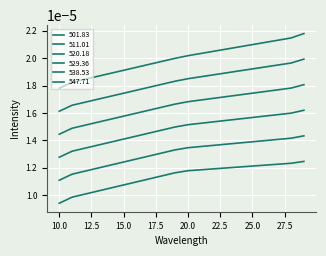

List the series in order of their peak value, highest first.

547.71, 538.53, 529.36, 520.18, 511.01, 501.83